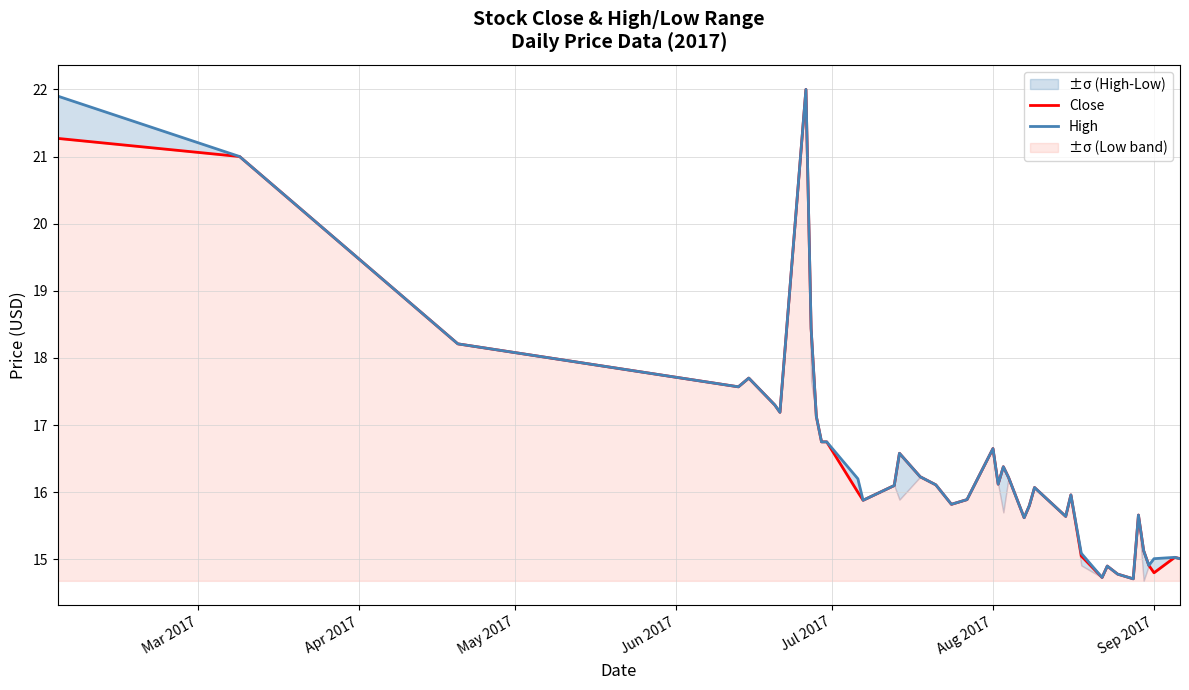

What is the maximum value for Close?

22.0